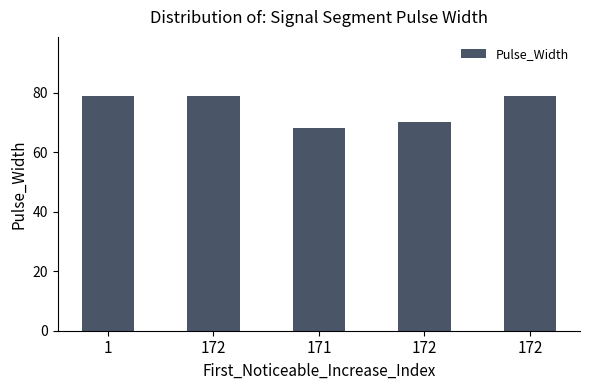

List the labels in order of value, largest first.

1, 172, 172, 172, 171